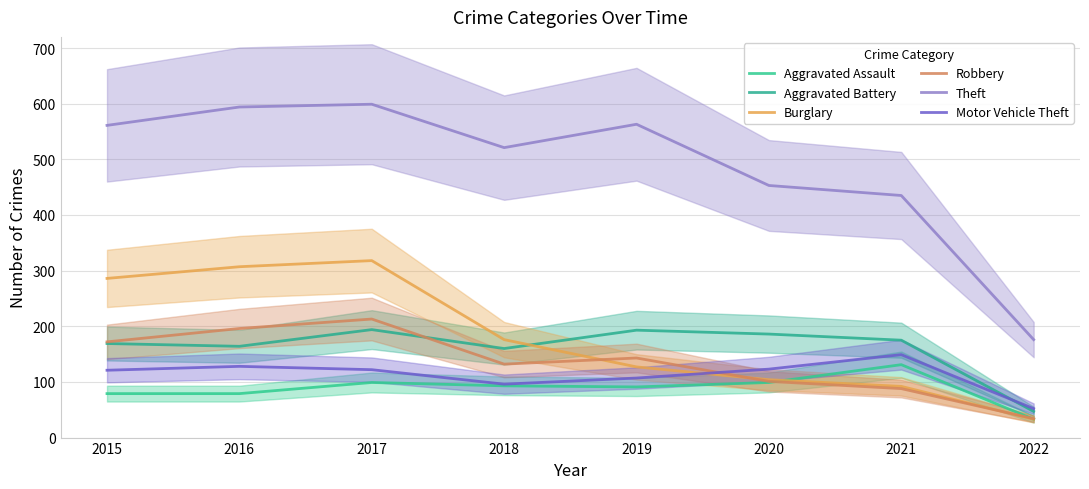

Reading left to right, transcribe all the data shown in this chart.

Aggravated Assault: 79	79	99	93	91	99	131	33
Aggravated Battery: 169	164	194	160	193	186	175	47
Burglary: 286	307	318	176	127	104	92	33
Robbery: 172	196	213	132	143	101	88	34
Theft: 561	594	599	521	563	453	435	176
Motor Vehicle Theft: 121	128	122	96	107	123	149	52